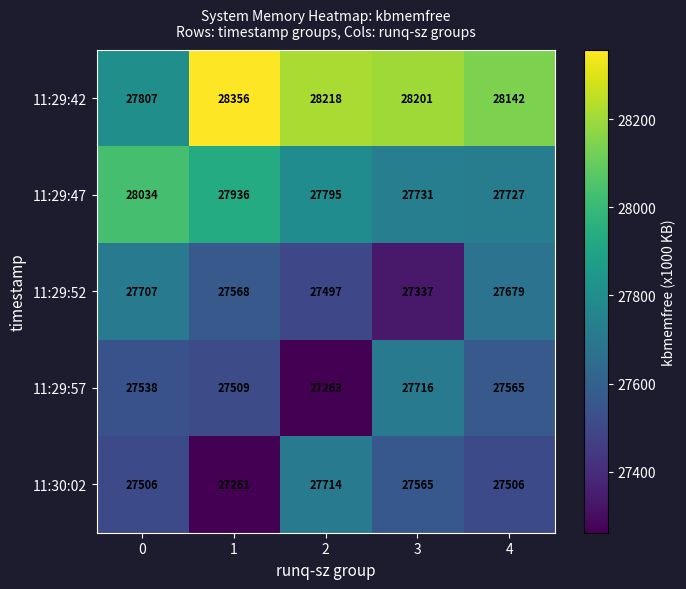

What is the difference between the maximum and second lowest values in the 11:29:57 series?

207